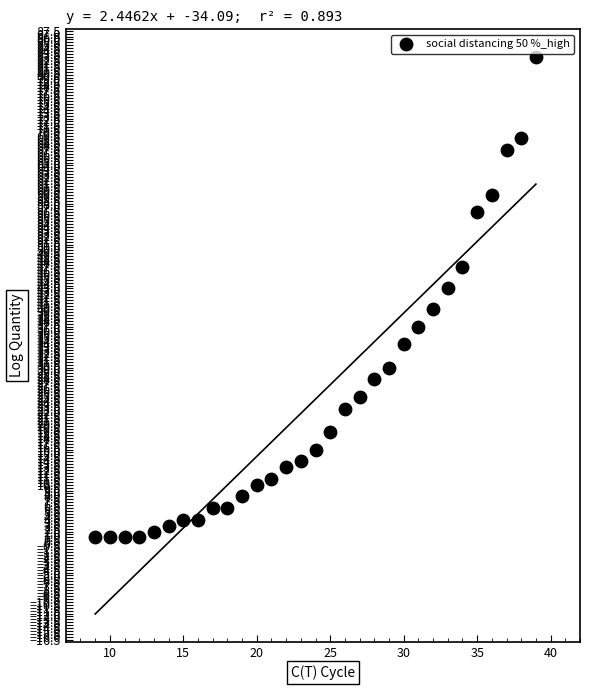

What is the range of Y values (max minus min)?

82.0